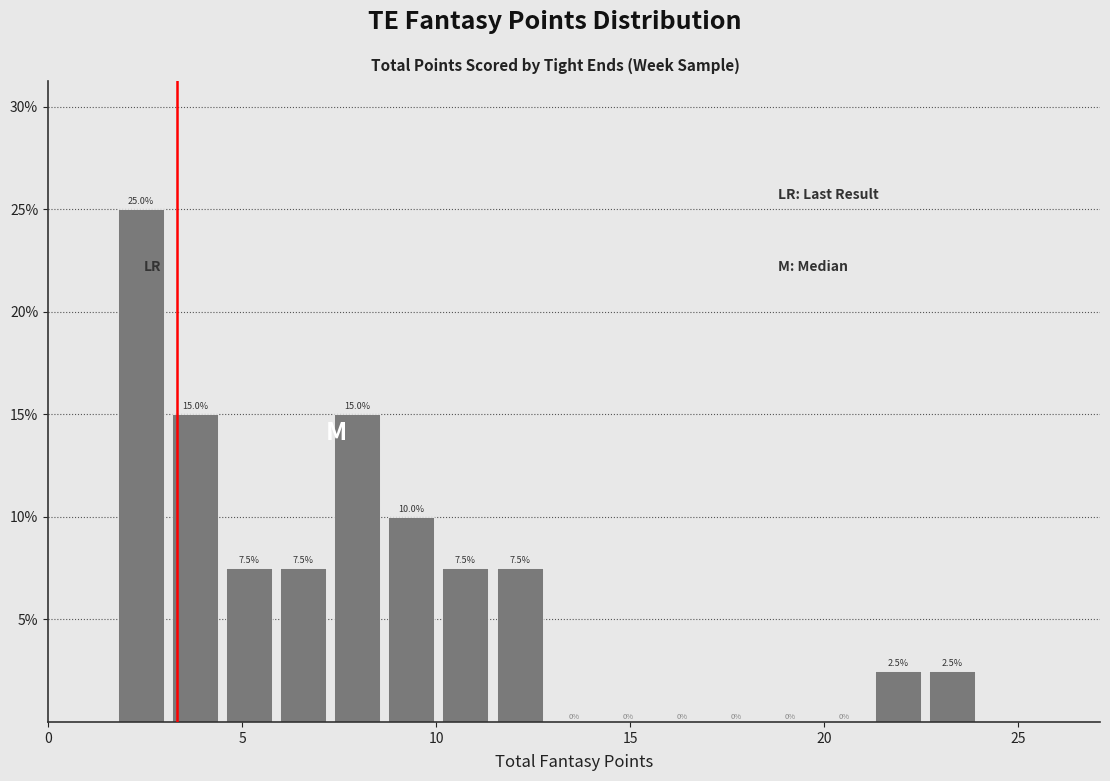

Around what value on the x-axis is the tallest bar? Give the approximate position of its centre, as read against the axis.

2.5